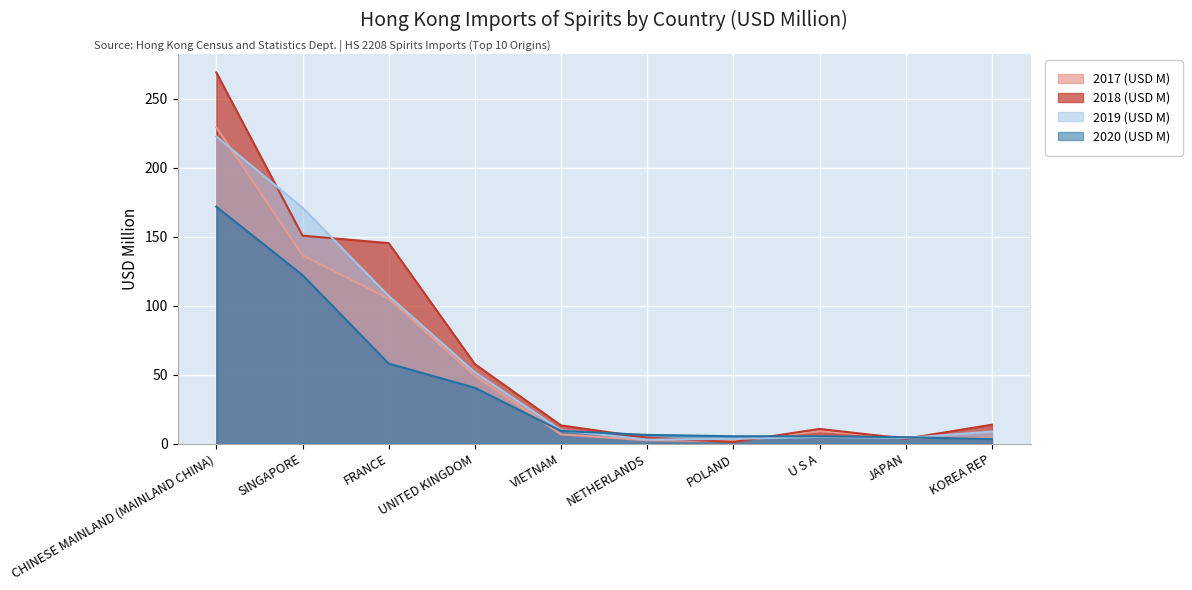

Where does the 2020 (USD M) series first go above 9?

CHINESE MAINLAND (MAINLAND CHINA)